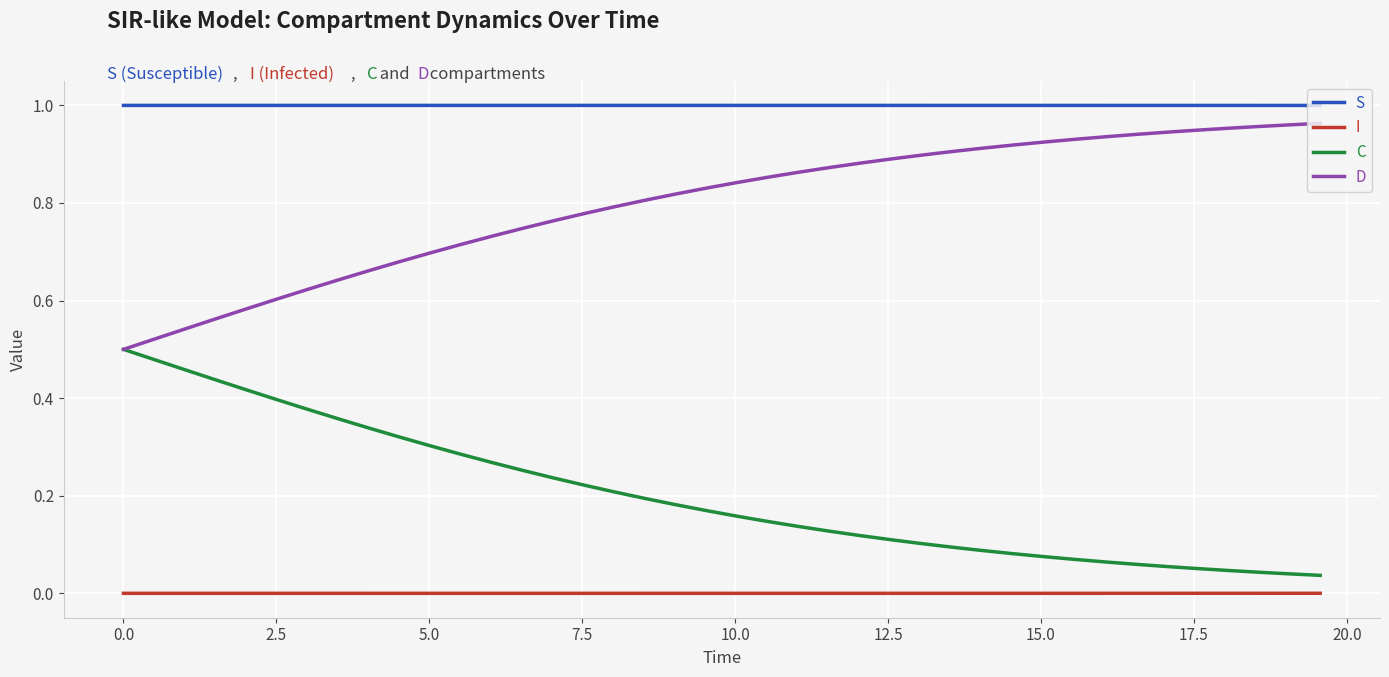

True or false: I and D intersect in this chart.

False